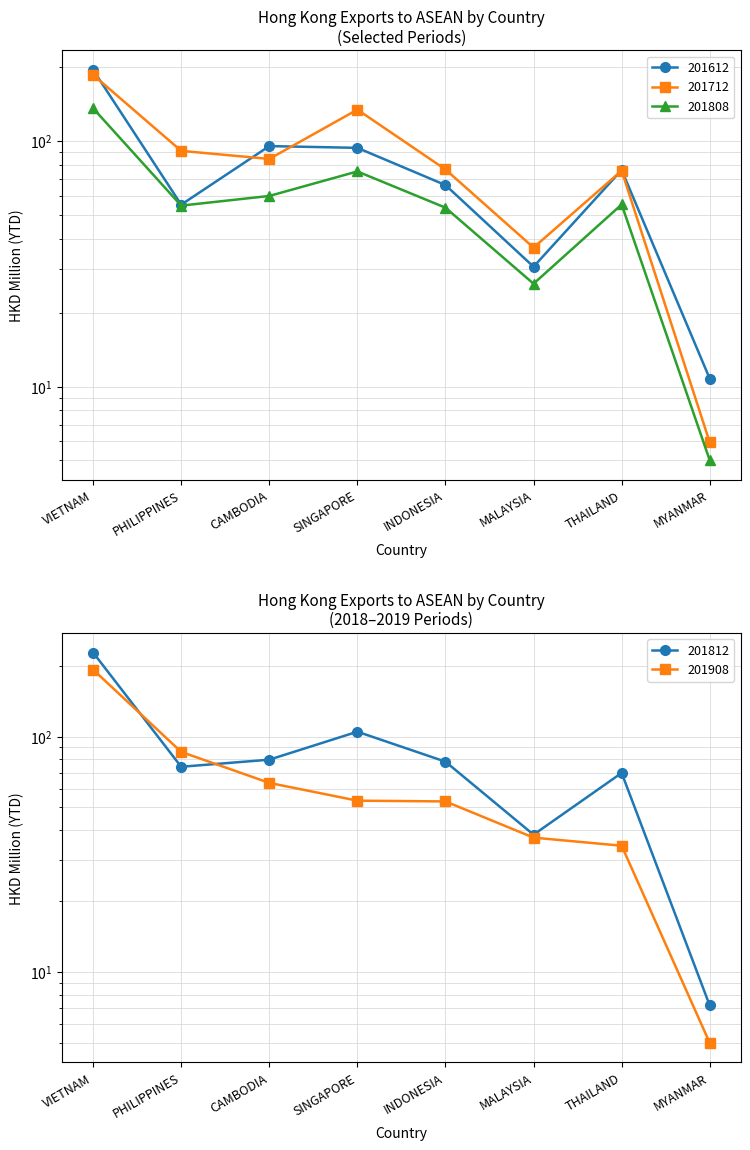

How many series are shown in this chart?

5